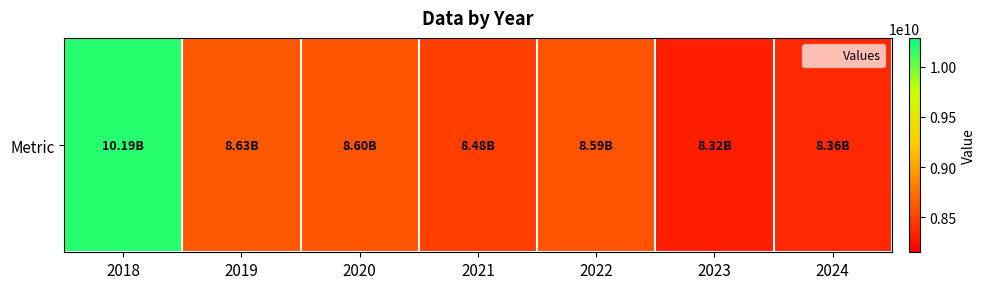

True or false: the data shows 5000449847 at 2022.

False